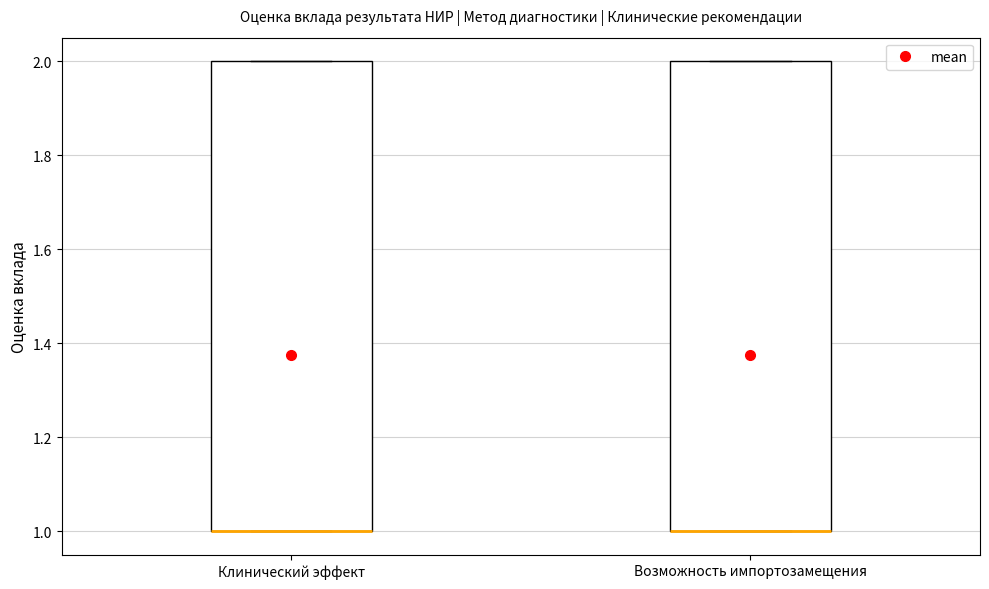

Where is the lower edge of the box for Возможность импортозамещения on the y-axis? The values are not printed on the chart, so give them approximately, as read against the axis.

1